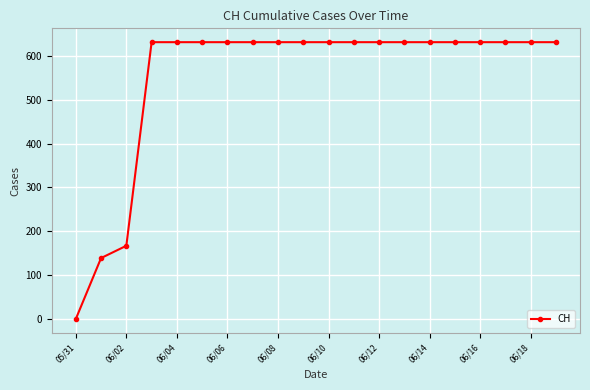

Reading left to right, what are all the values shown in this chart?

0	139	167	631	631	631	631	631	631	631	631	631	631	631	631	631	631	631	631	631